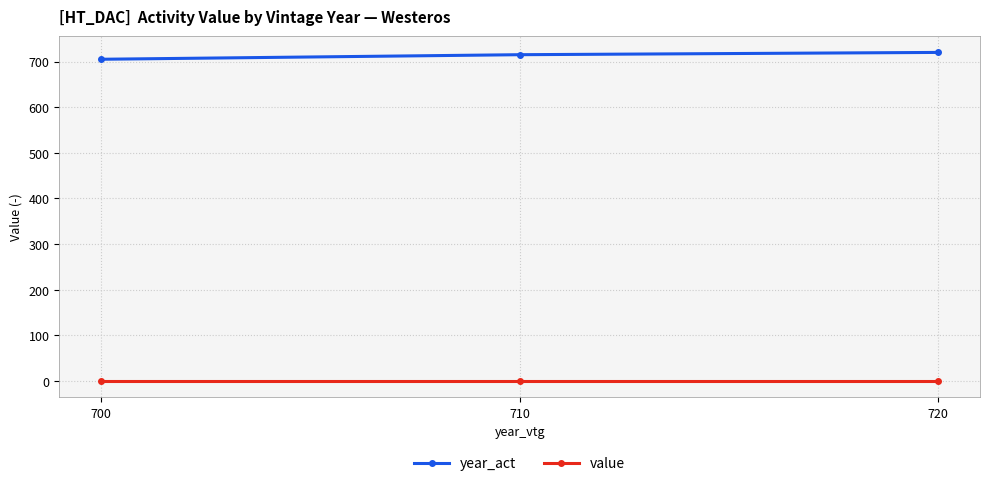

At how many categories does at least one series exceed 25?

3